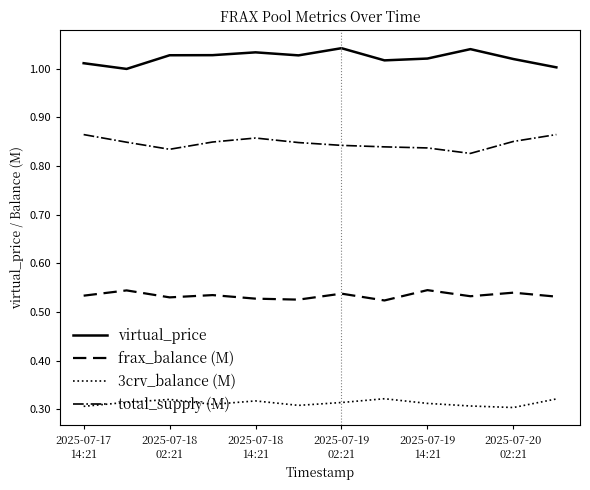

Which series has the largest total across all categories?

virtual_price